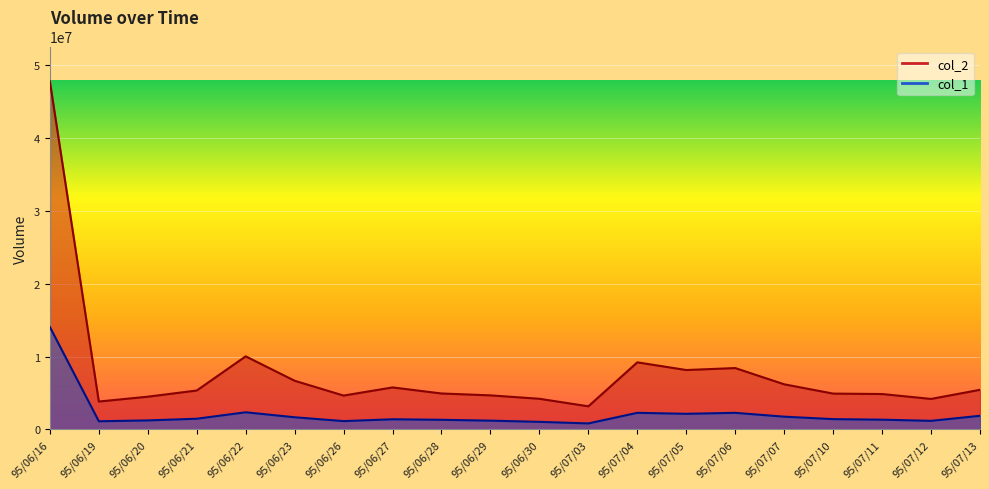

Reading right to left, what are all the values shown in this chart?

col_2: 95/07/13=5428470	95/07/12=4175010	95/07/11=4848560	95/07/10=4907570	95/07/07=6183760	95/07/06=8414820	95/07/05=8145510	95/07/04=9201410	95/07/03=3159830	95/06/30=4195270	95/06/29=4664860	95/06/28=4924140	95/06/27=5755400	95/06/26=4637440	95/06/23=6670890	95/06/22=10025600	95/06/21=5331440	95/06/20=4481880	95/06/19=3816530	95/06/16=47806400
col_1: 95/07/13=1859000	95/07/12=1166000	95/07/11=1324000	95/07/10=1402000	95/07/07=1738000	95/07/06=2266000	95/07/05=2132000	95/07/04=2267000	95/07/03=811000	95/06/30=1027000	95/06/29=1192000	95/06/28=1309000	95/06/27=1382000	95/06/26=1128000	95/06/23=1657000	95/06/22=2342000	95/06/21=1456000	95/06/20=1224000	95/06/19=1109000	95/06/16=14060000